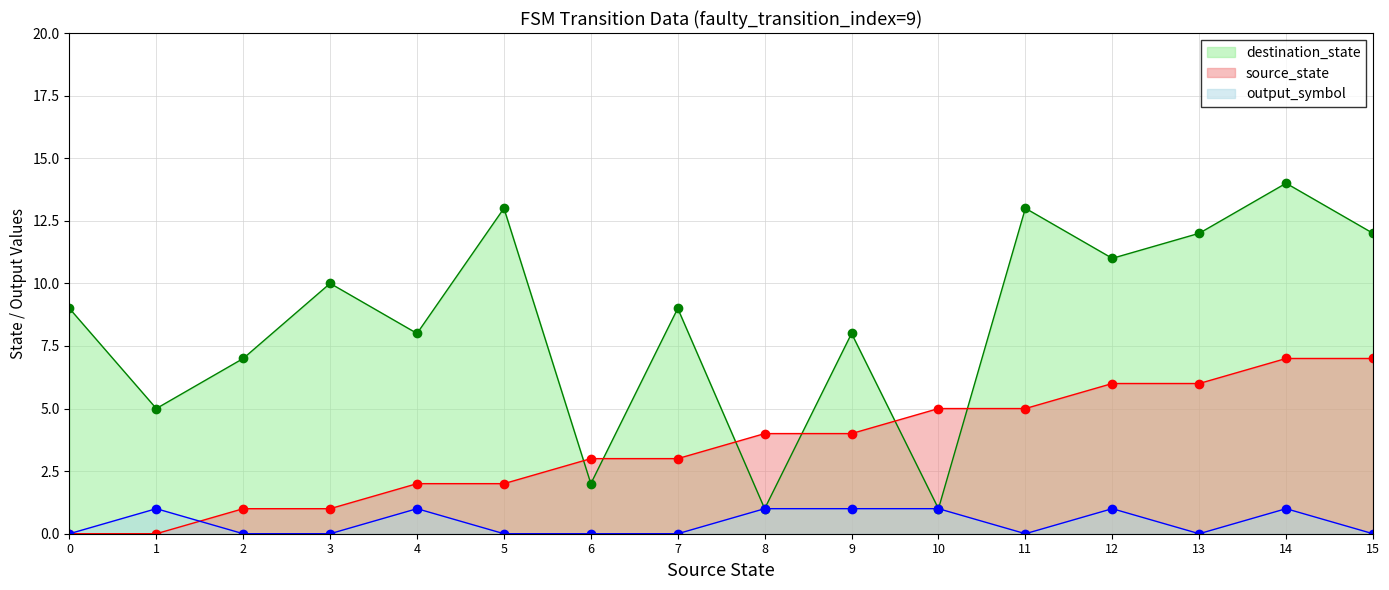

At which category is the sum across all series the highest?

14